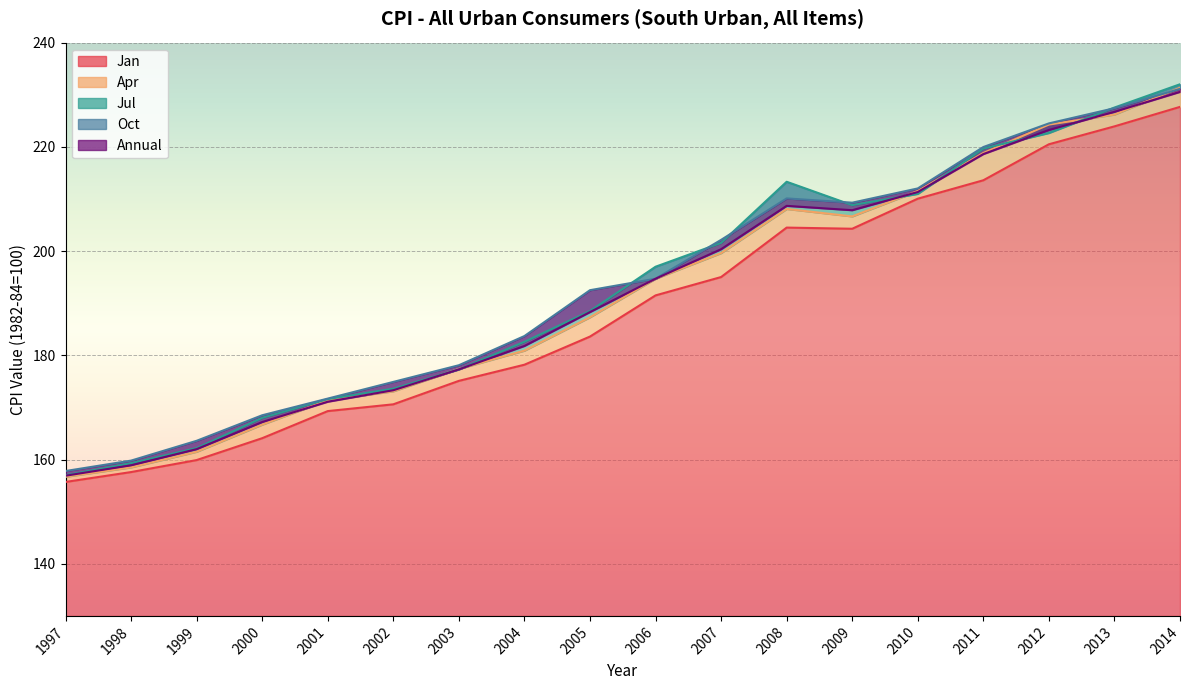

Where is Jan nearest to the value 191?

2006